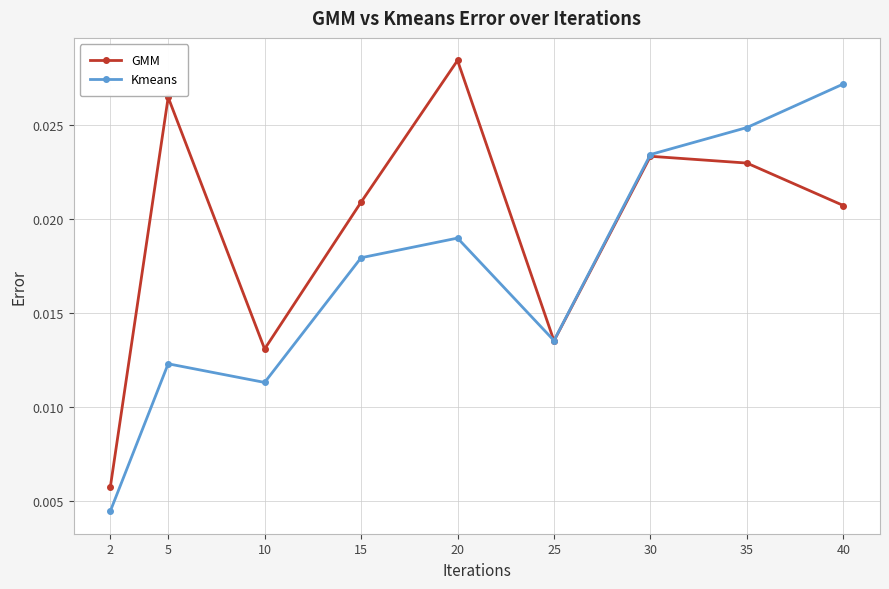

Rank the series by their average value, from lowest to highest.

Kmeans, GMM